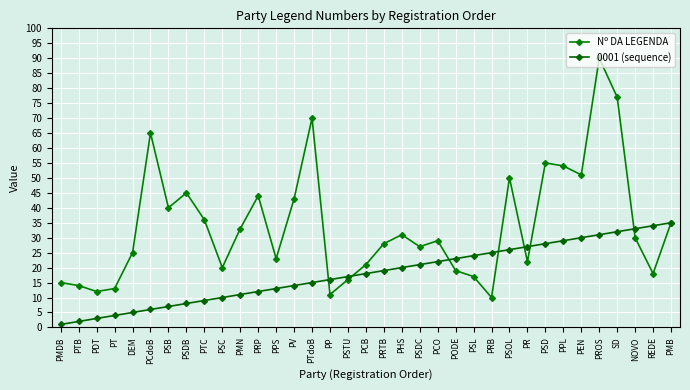

Reading left to right, list all the values displayed in this chart.

Nº DA LEGENDA: 15	14	12	13	25	65	40	45	36	20	33	44	23	43	70	11	16	21	28	31	27	29	19	17	10	50	22	55	54	51	90	77	30	18	35
0001 (sequence): 1	2	3	4	5	6	7	8	9	10	11	12	13	14	15	16	17	18	19	20	21	22	23	24	25	26	27	28	29	30	31	32	33	34	35